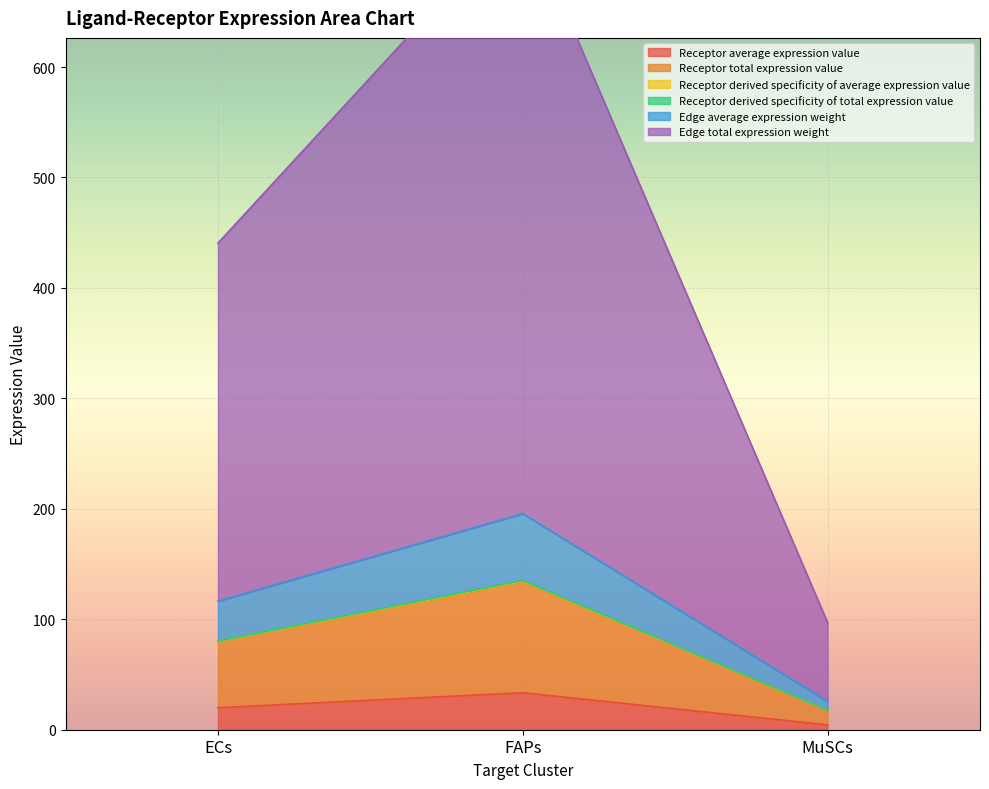

What is the difference between the maximum and second lowest values in the Edge total expression weight series?

299.7